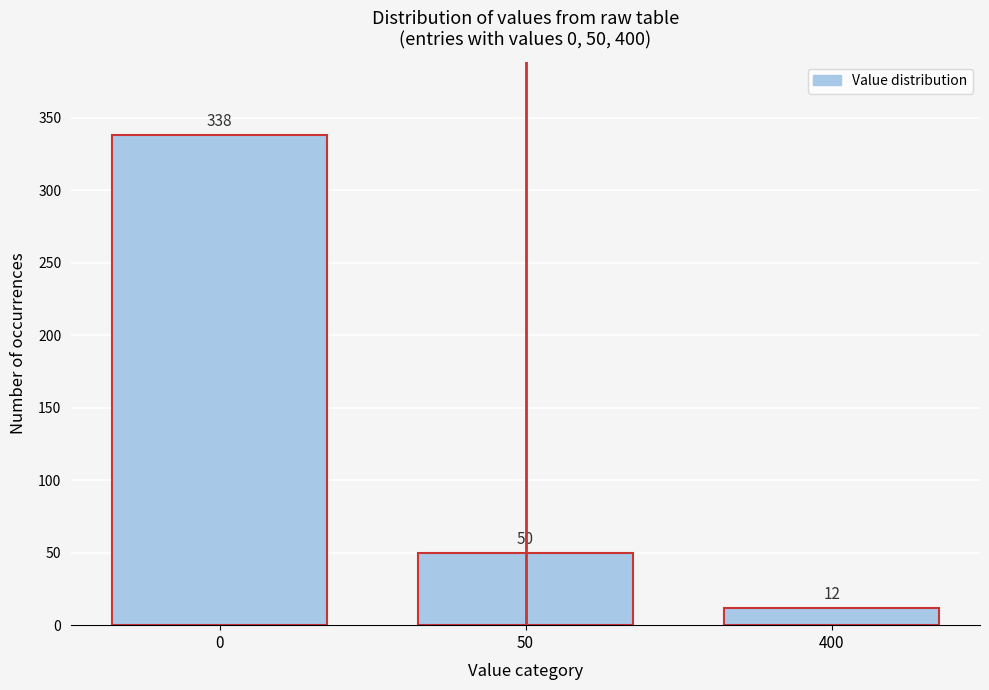

Reading left to right, transcribe all the data shown in this chart.

338	50	12